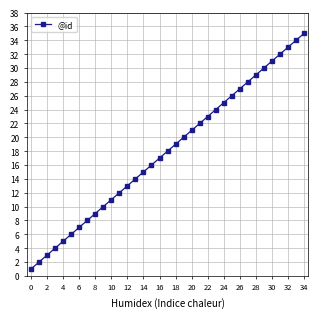

Reading right to left, transcribe all the data shown in this chart.

35	34	33	32	31	30	29	28	27	26	25	24	23	22	21	20	19	18	17	16	15	14	13	12	11	10	9	8	7	6	5	4	3	2	1